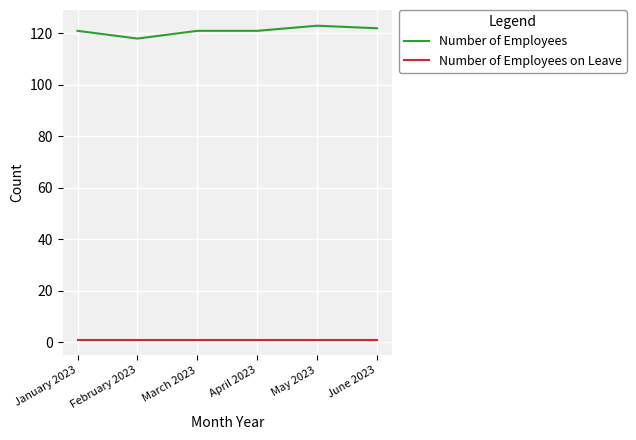

What is the sum of all Number of Employees on Leave values?

6